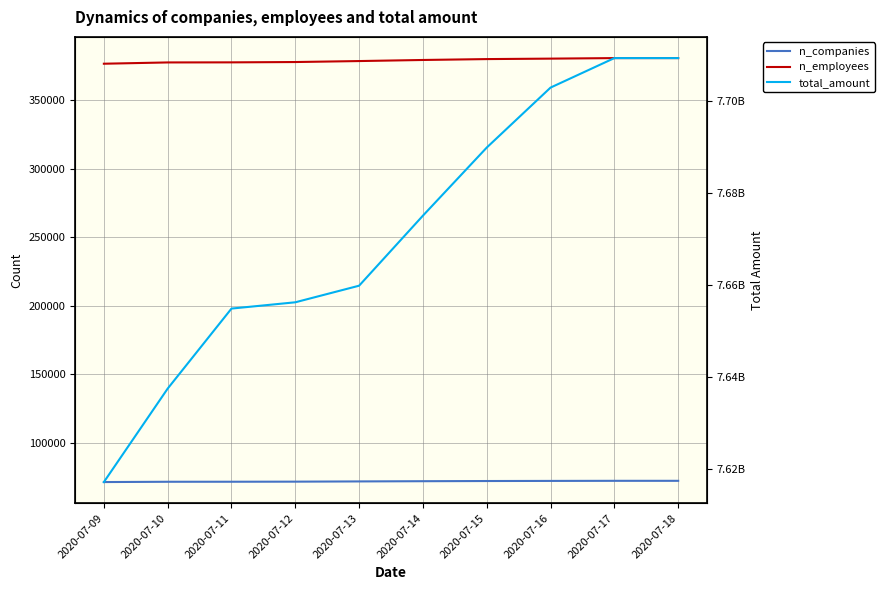

What is the difference between the n_companies values at 2020-07-16 and 2020-07-11?

599